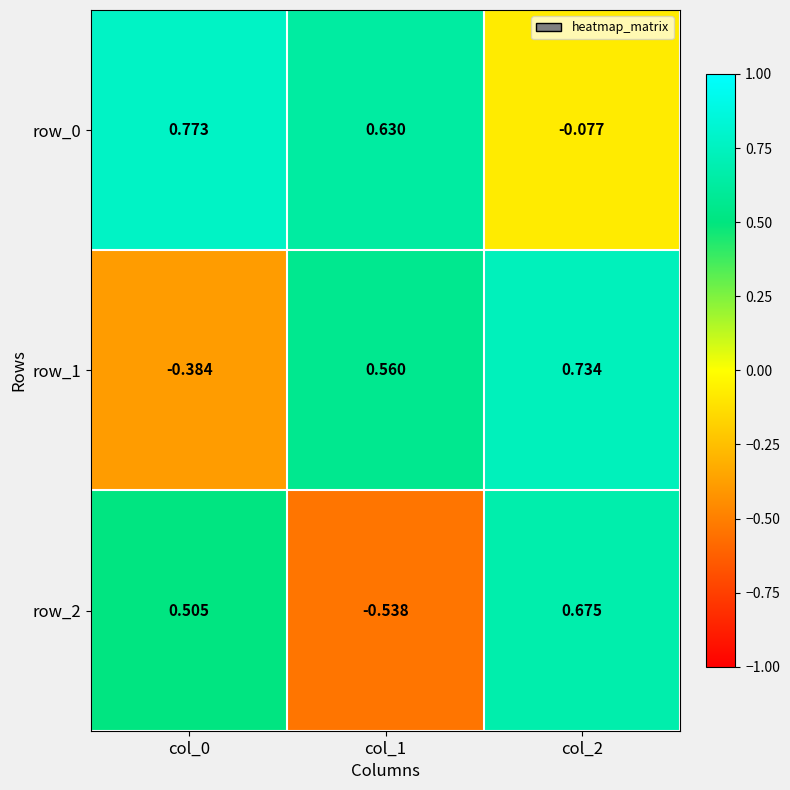

Where does the row_0 series first go above 0?

col_0